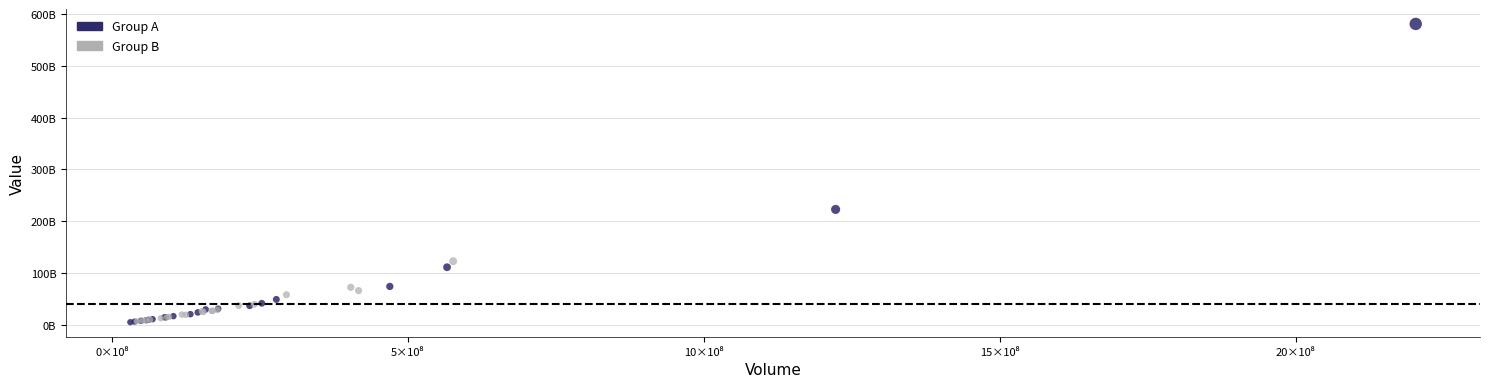

What are all the series names shown in the legend?

Group A, Group B